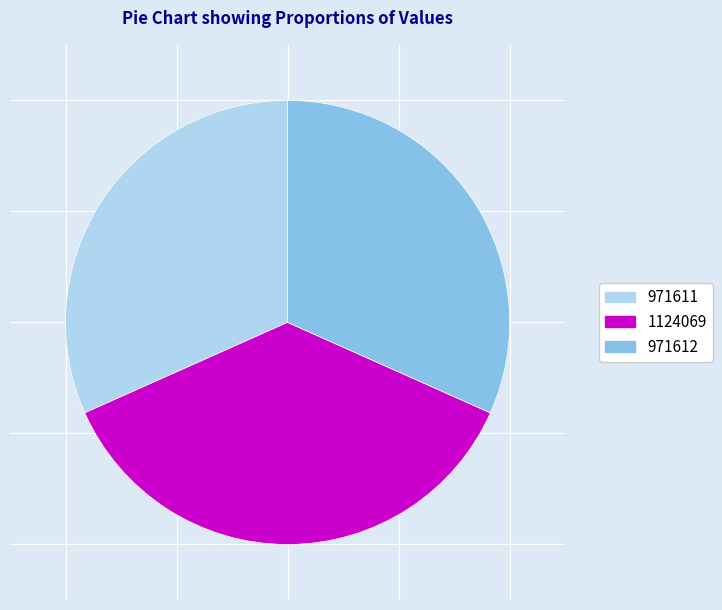

What is the largest slice in the pie chart?

1124069